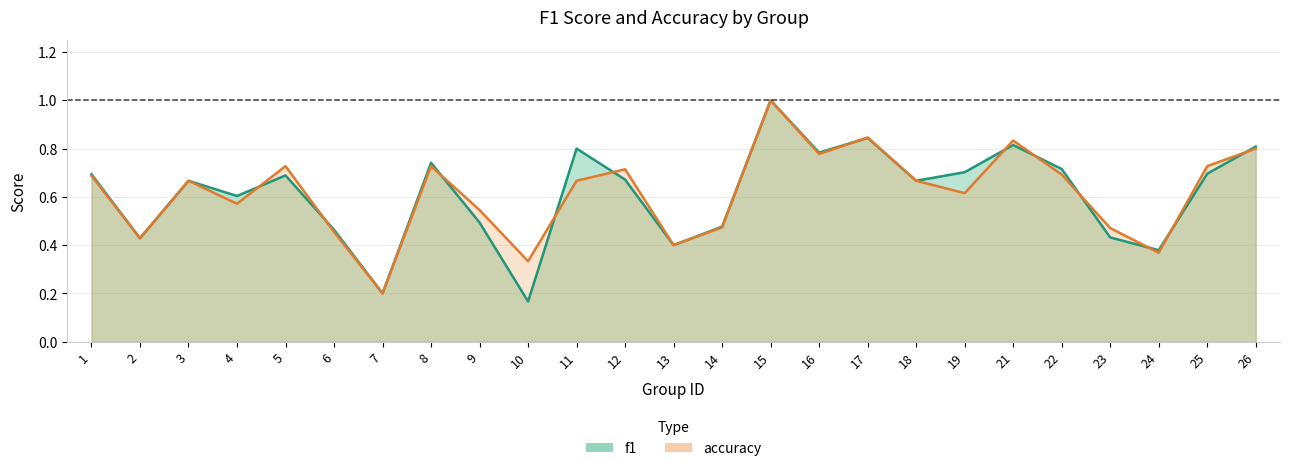

Count the number of categories in the chart.

25